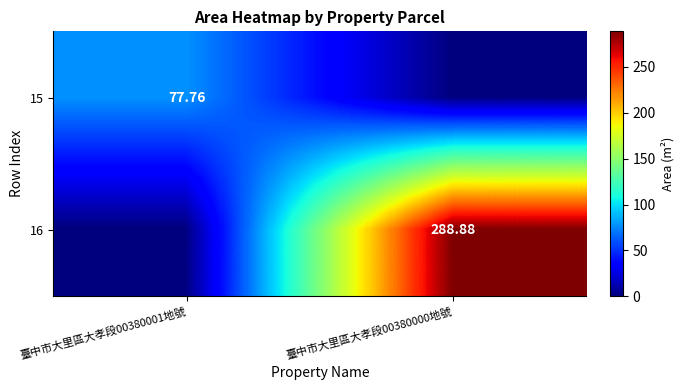

How many series are shown in this chart?

2